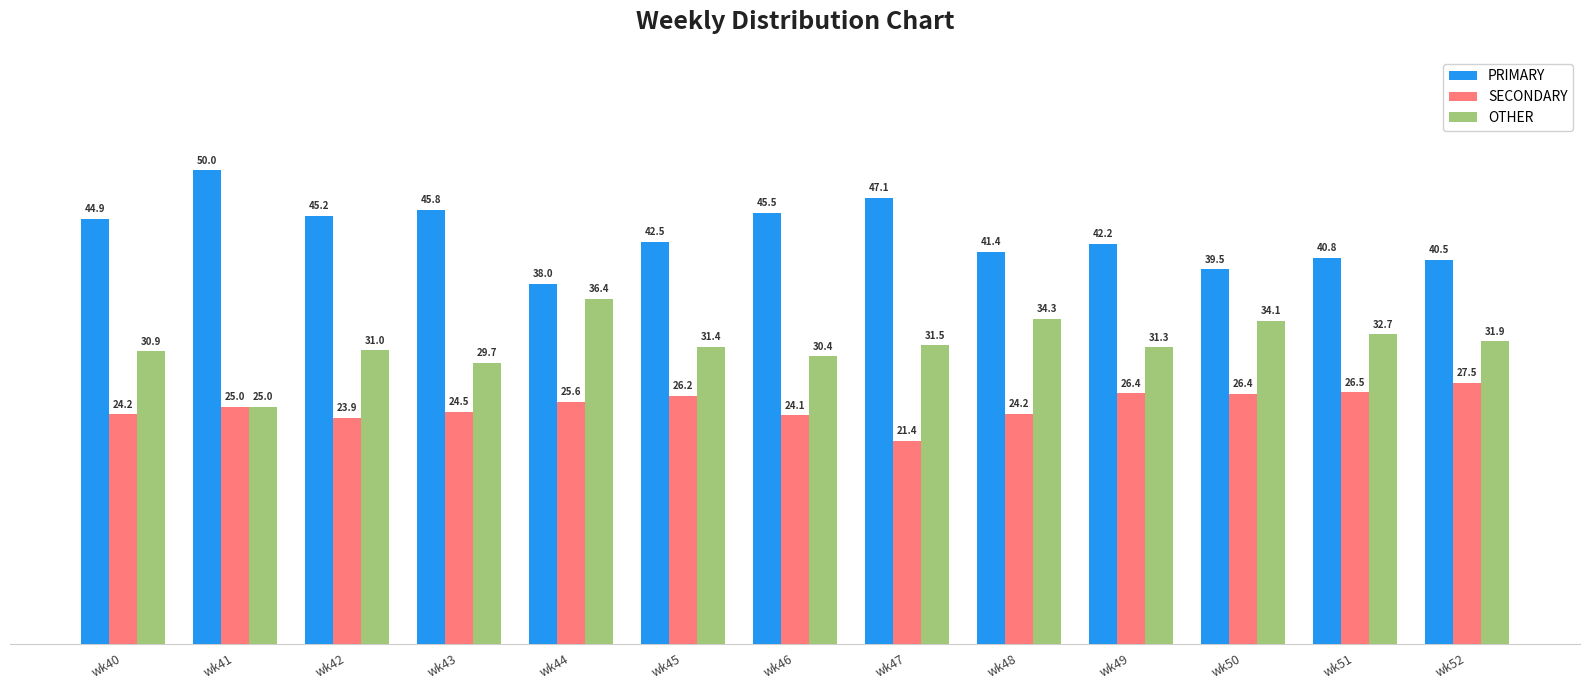

Are the bars grouped side by side (vs. stacked)?

Yes